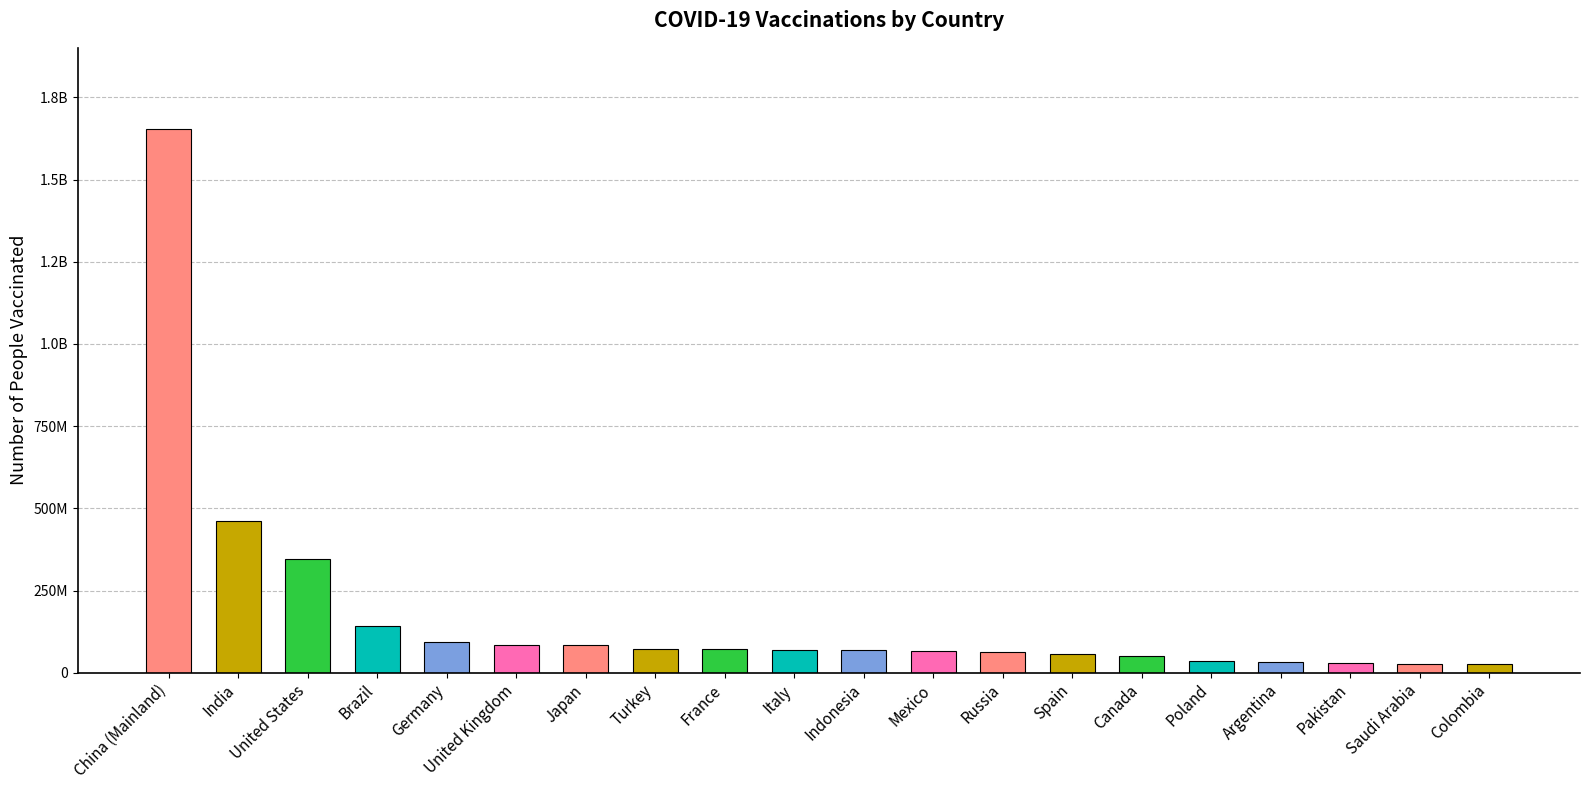

Reading right to left, transcribe all the data shown in this chart.

Colombia=26515327	Saudi Arabia=26867756	Pakistan=29648055	Argentina=31877998	Poland=34334259	Canada=49293068	Spain=56186601	Russia=61902078	Mexico=66712486	Indonesia=67761337	Italy=68507301	France=72673342	Turkey=73272667	Japan=84009438	United Kingdom=84938000	Germany=92054374	Brazil=142488679	United States=345640466	India=461518479	China (Mainland)=1652819000